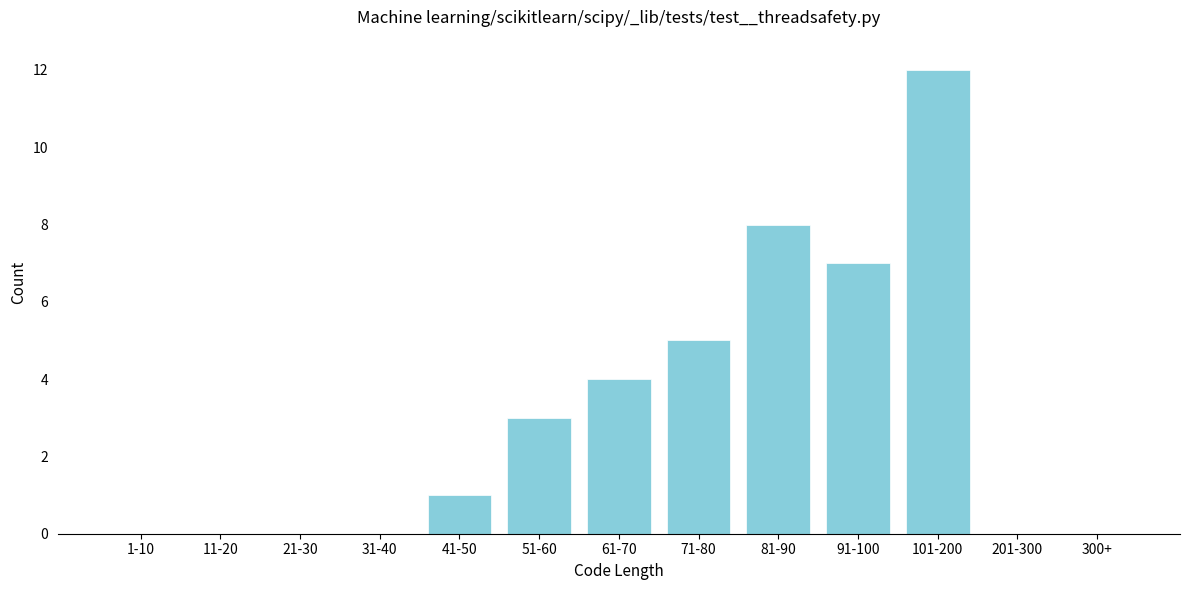

Reading left to right, list all the values displayed in this chart.

1-10=0	11-20=0	21-30=0	31-40=0	41-50=1	51-60=3	61-70=4	71-80=5	81-90=8	91-100=7	101-200=12	201-300=0	300+=0